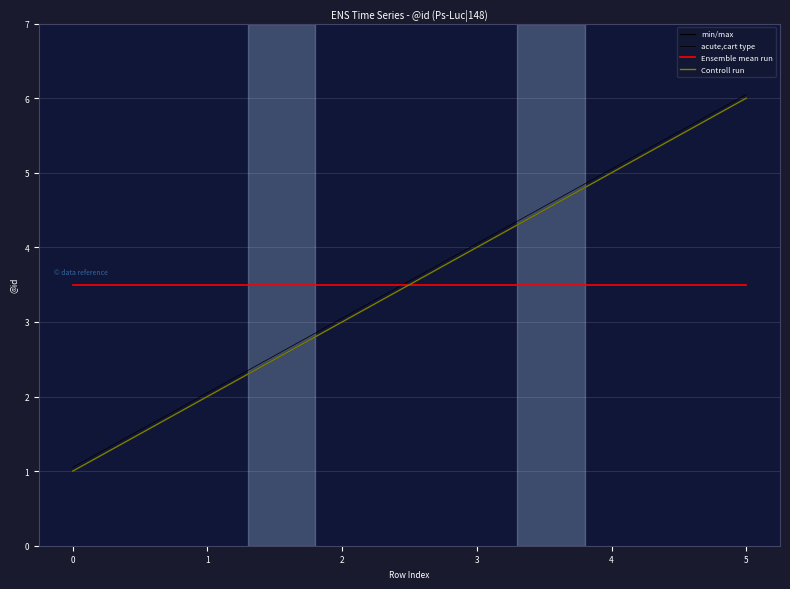

What is the sum of the Controll run values at 2 and 0?

4.0